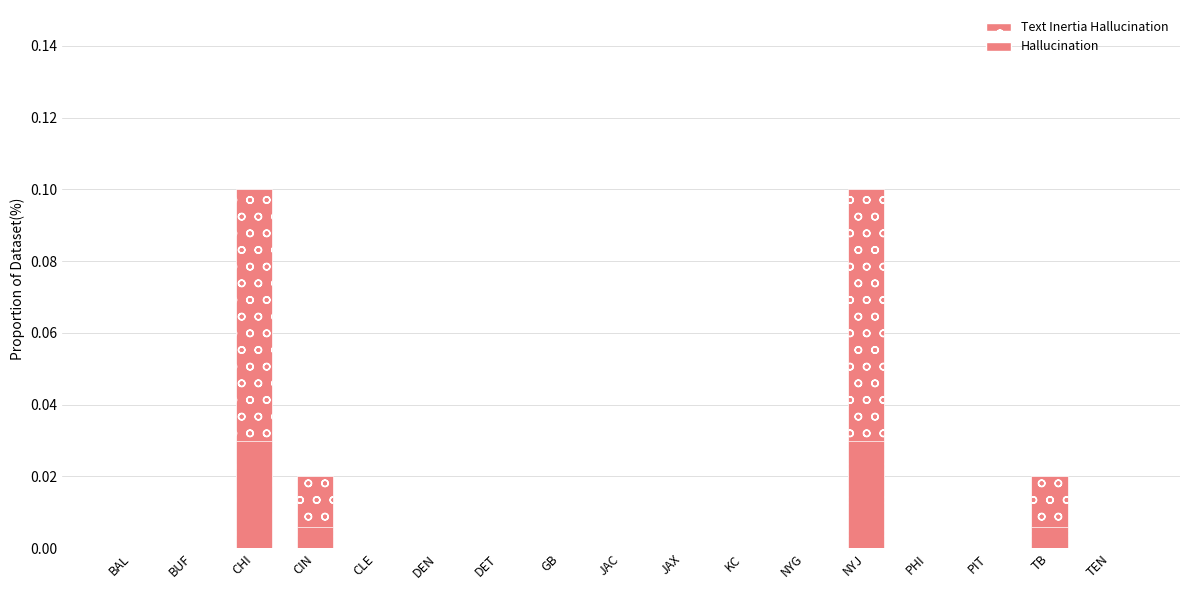

Count the number of categories in the chart.

17